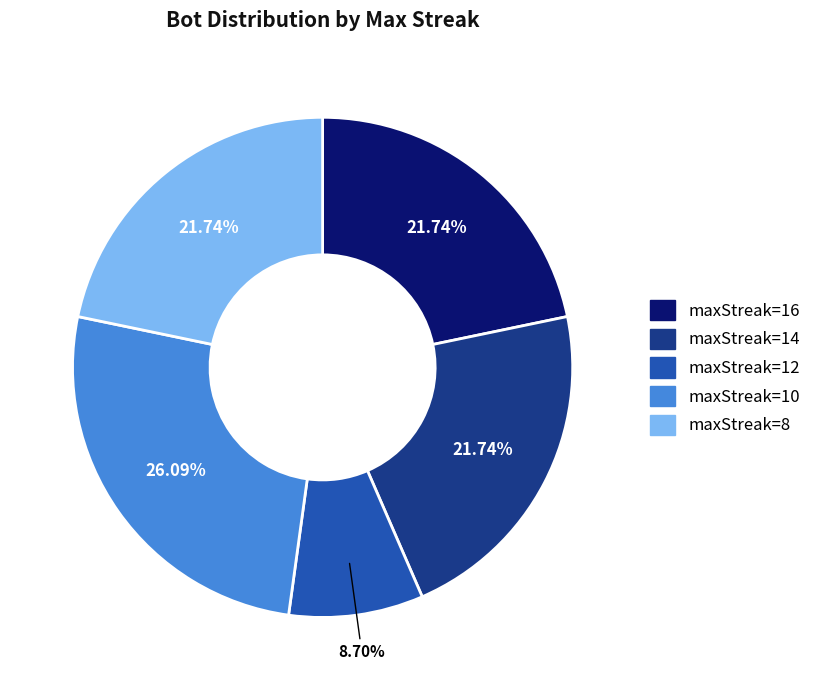

Which has a higher value, maxStreak=12 or maxStreak=8?

maxStreak=8